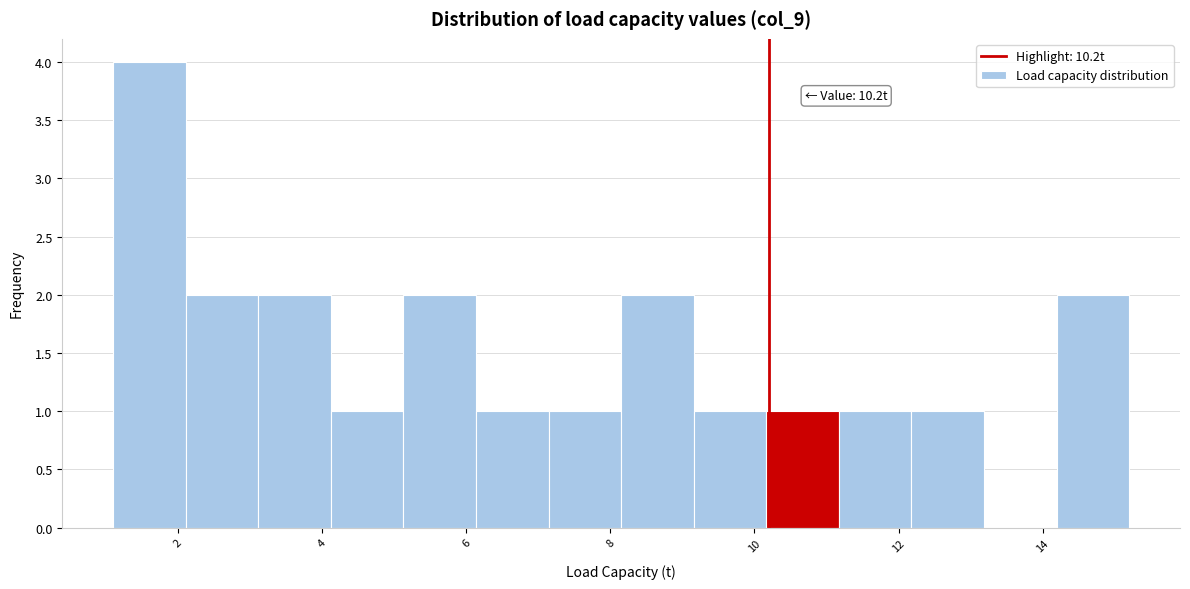

Which range on the x-axis has the tallest bar?

1.2 to 2.2